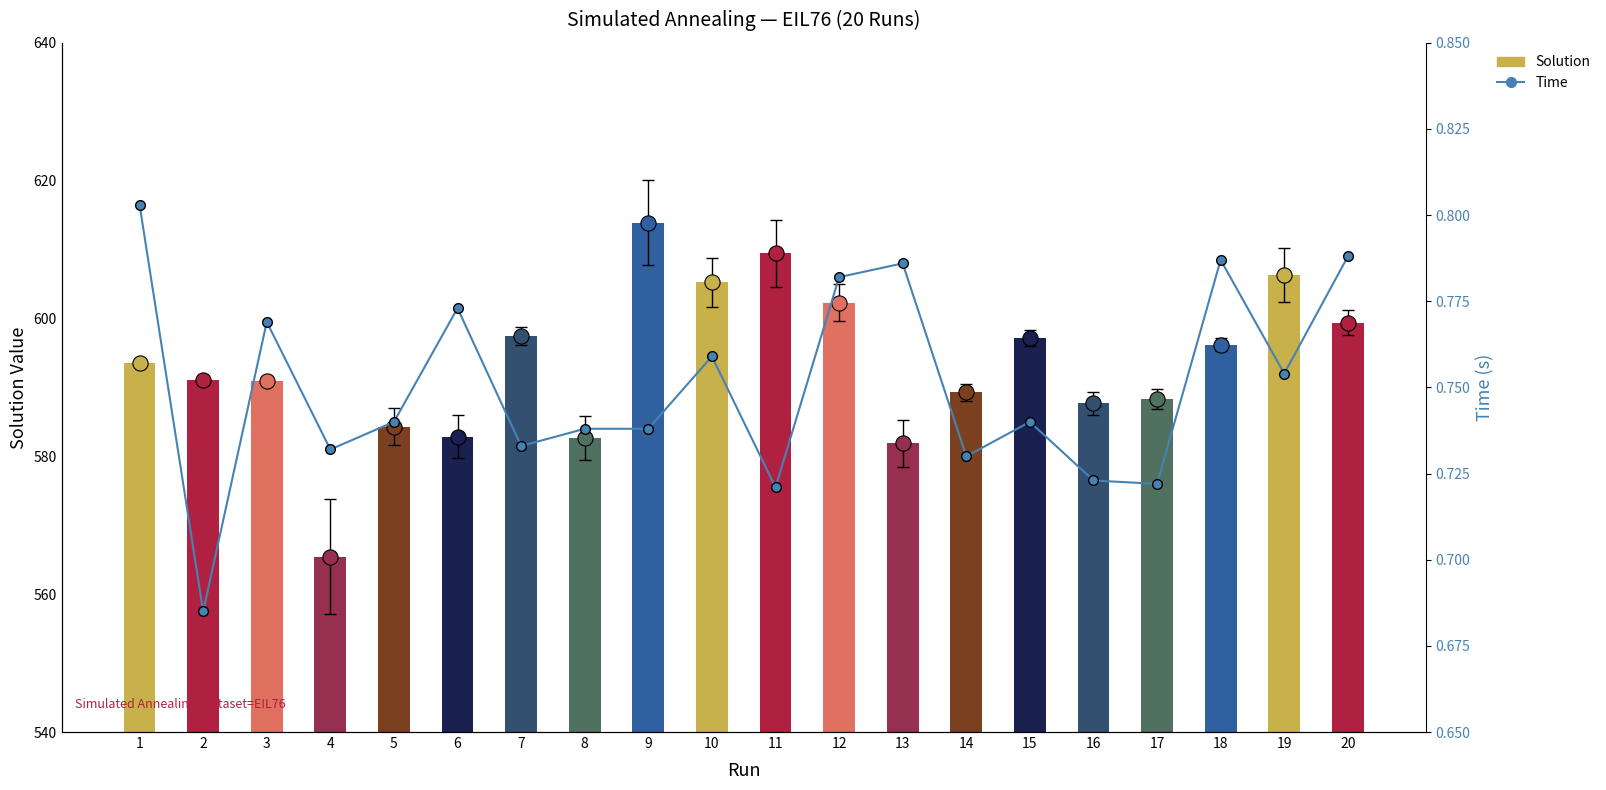

What are all the series names shown in the legend?

Solution, Time